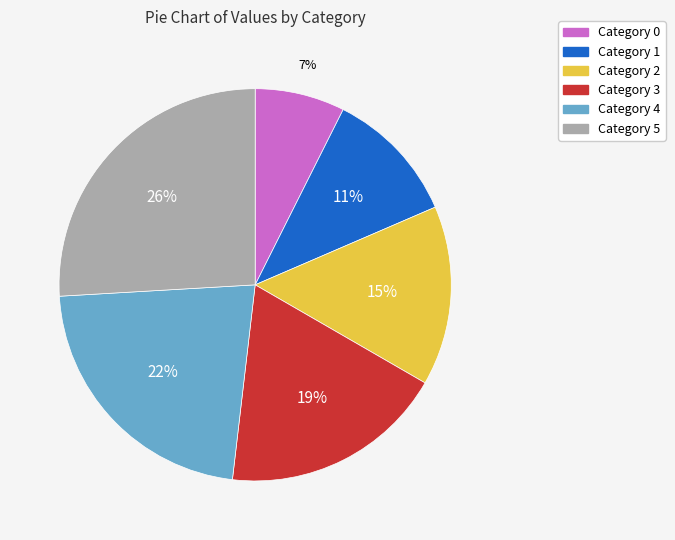

To the nearest percent, what is the average slice percentage?

17%